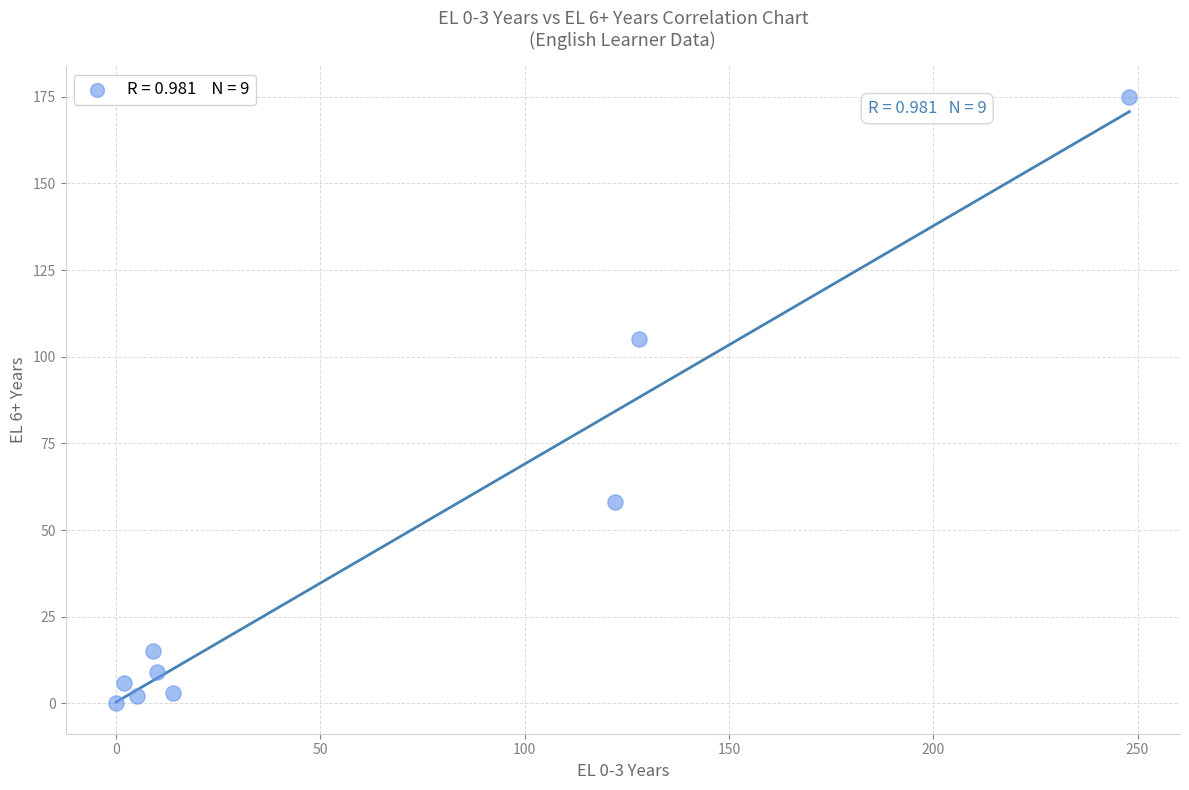

What is the range of X values (max minus min)?

248